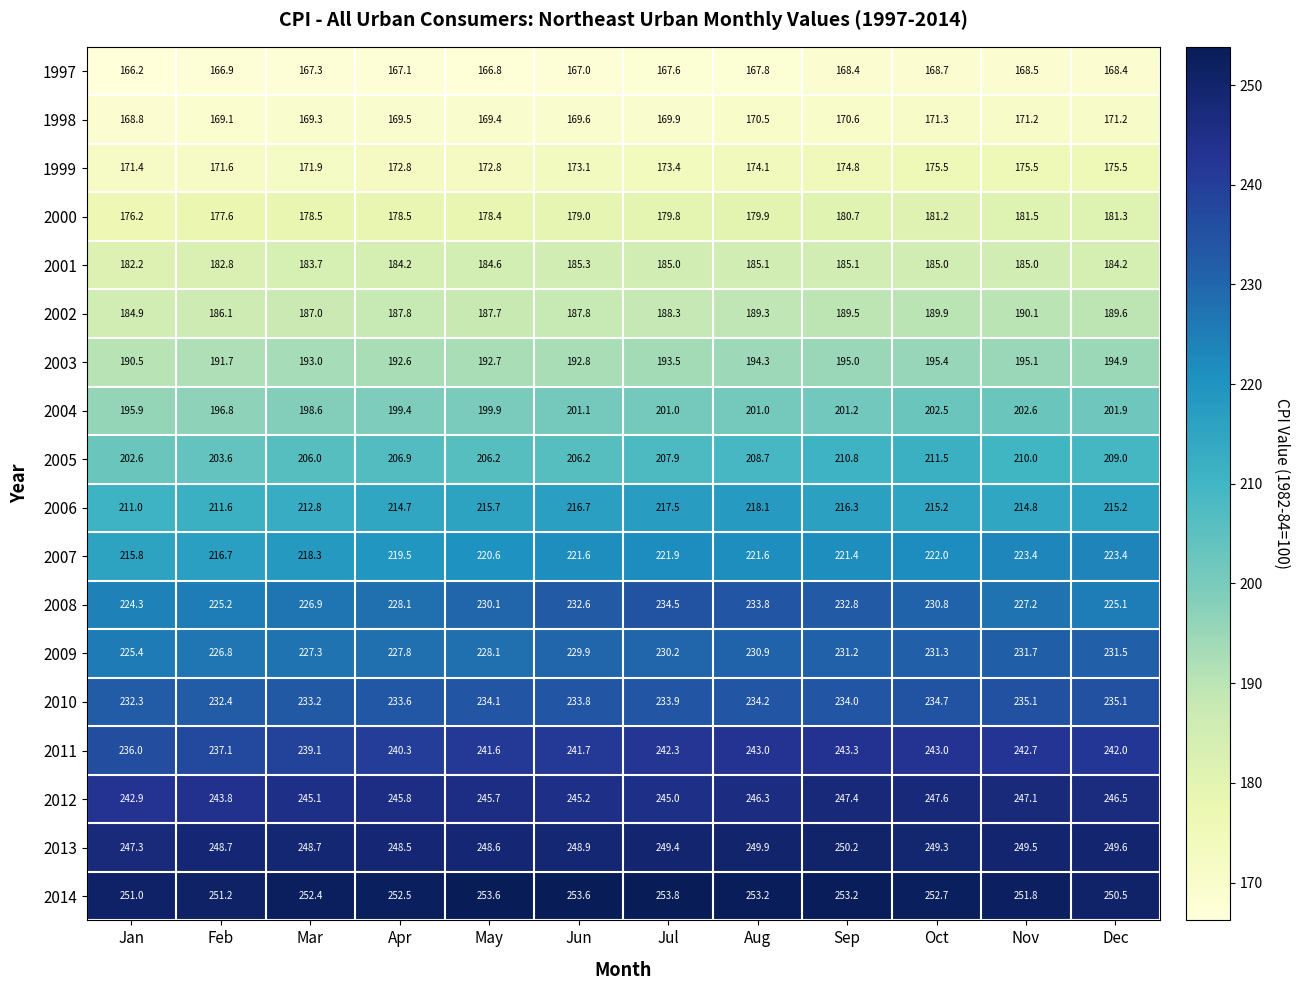

What is the average value of the 2006 series?

215.0